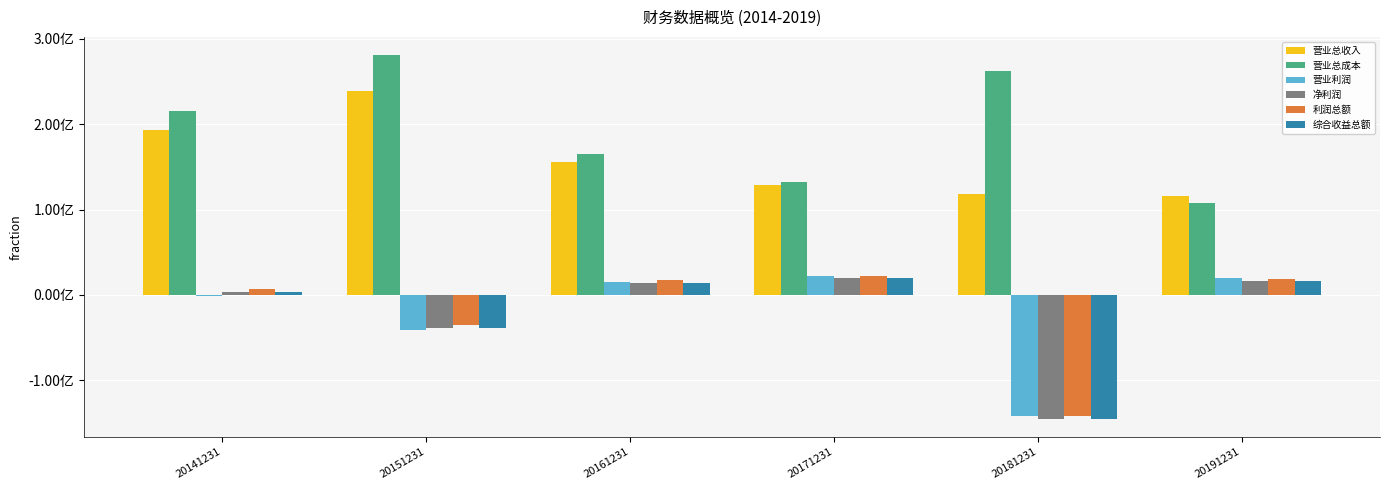

Are the bars horizontal?

No